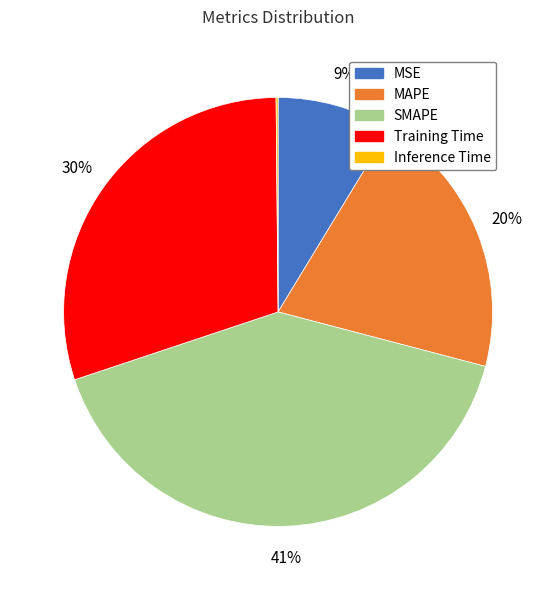

To the nearest percent, what is the average slice percentage?

20%